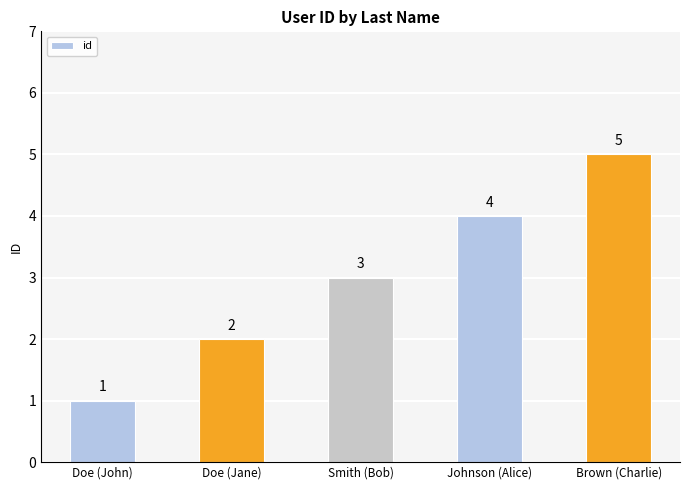

What is the average value?

3